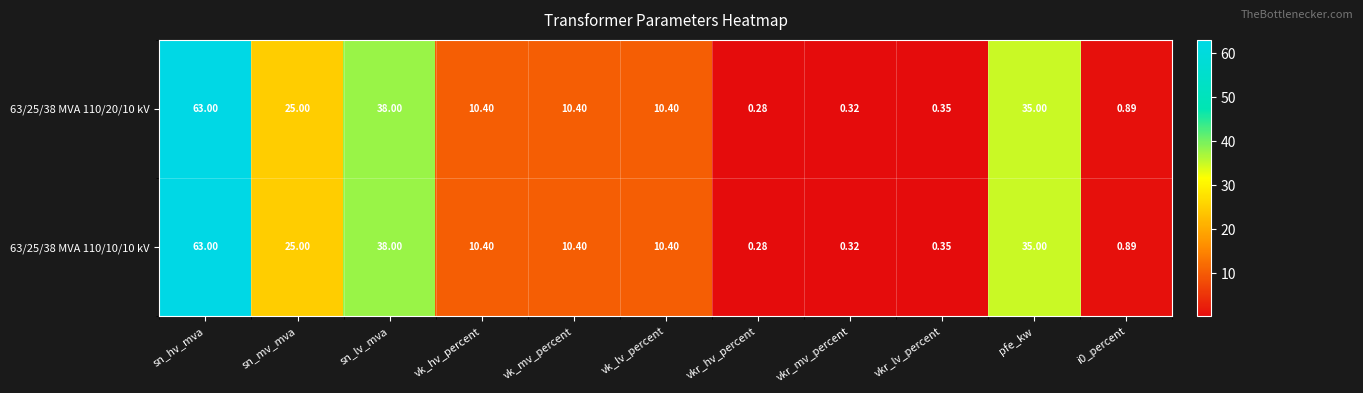

At which label does 63/25/38 MVA 110/10/10 kV first exceed 10?

sn_hv_mva